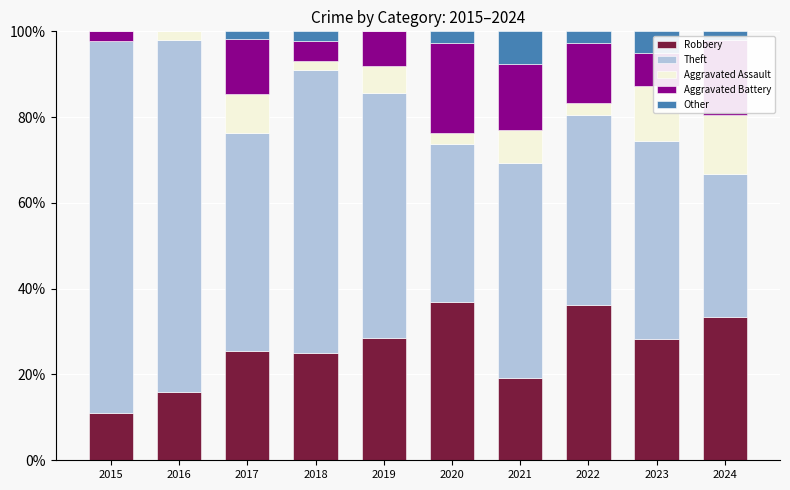

How many series are shown in this chart?

5